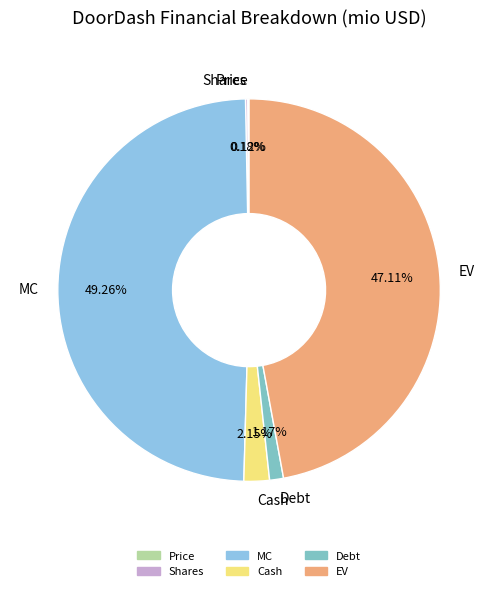

Which slice is the largest?

MC